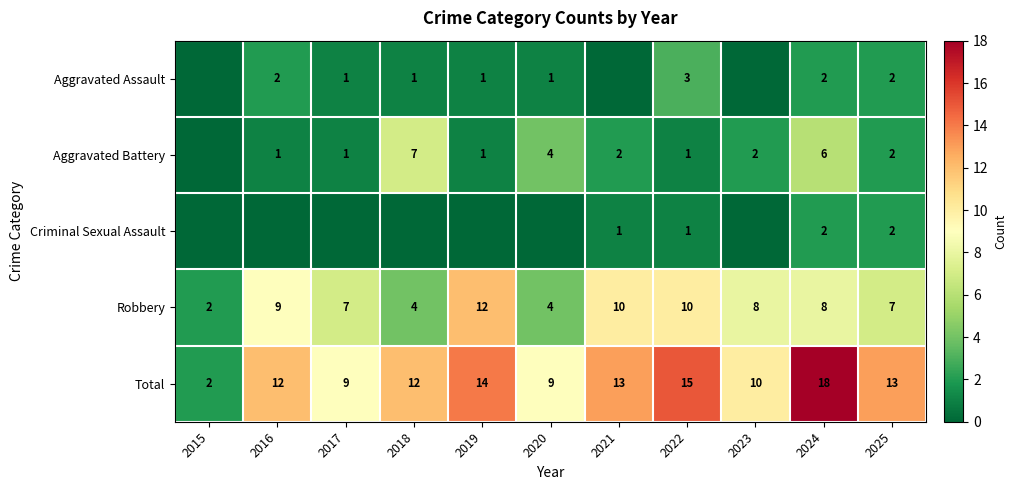

What is the difference between the highest and lowest values at 2018?

12